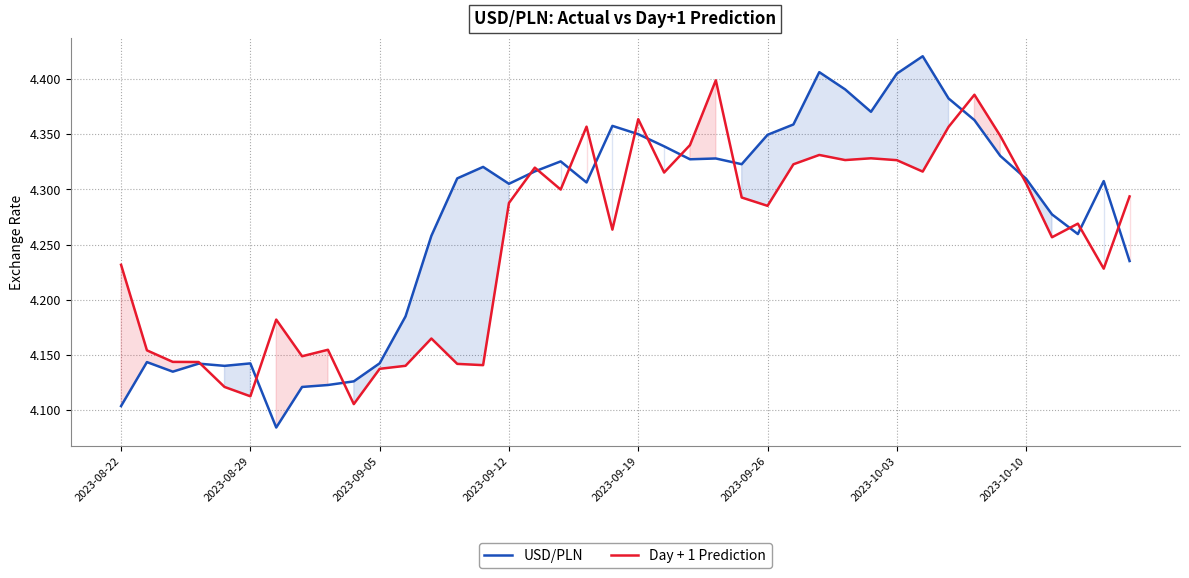

Which series has the largest total across all categories?

USD/PLN